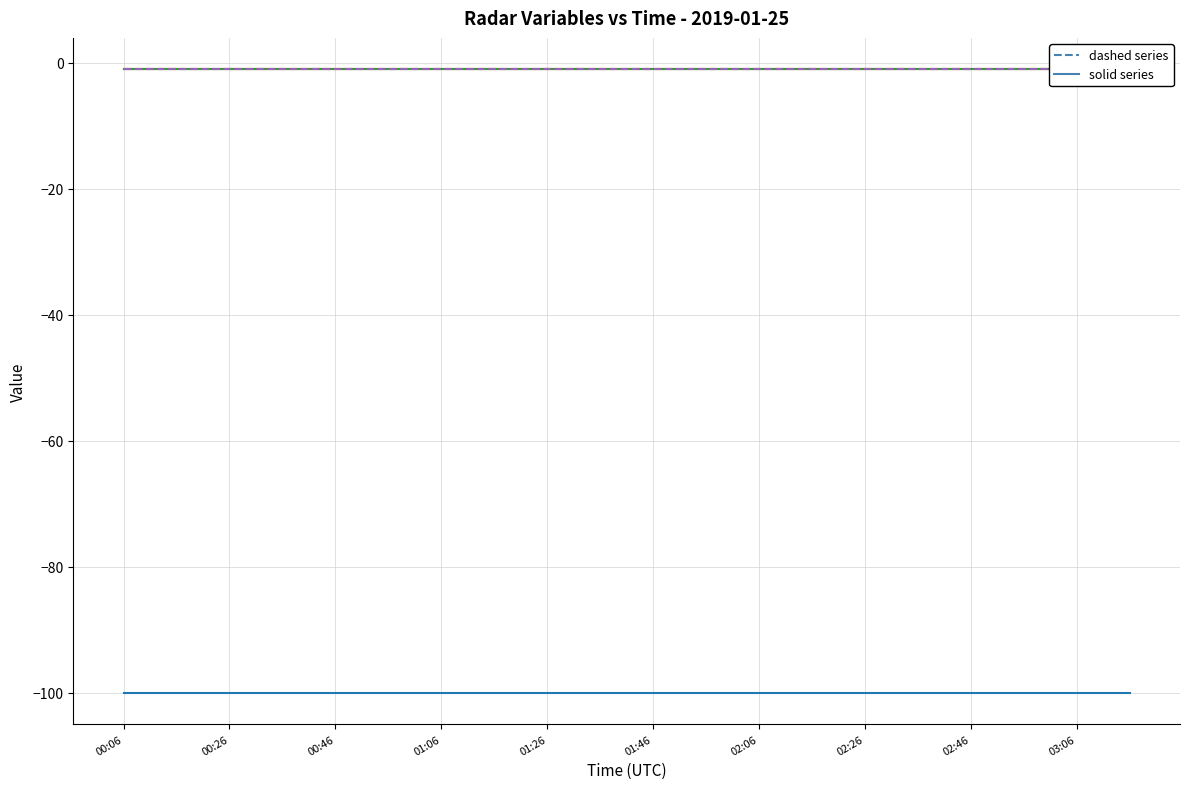

Reading left to right, what are all the values shown in this chart?

reflectivity: -100	-100	-100	-100	-100	-100	-100	-100	-100	-100	-100	-100	-100	-100	-100	-100	-100	-100	-100	-100
height: -1	-1	-1	-1	-1	-1	-1	-1	-1	-1	-1	-1	-1	-1	-1	-1	-1	-1	-1	-1
range: -1	-1	-1	-1	-1	-1	-1	-1	-1	-1	-1	-1	-1	-1	-1	-1	-1	-1	-1	-1
sweep_number: -1	-1	-1	-1	-1	-1	-1	-1	-1	-1	-1	-1	-1	-1	-1	-1	-1	-1	-1	-1
sweep_angle: -1	-1	-1	-1	-1	-1	-1	-1	-1	-1	-1	-1	-1	-1	-1	-1	-1	-1	-1	-1